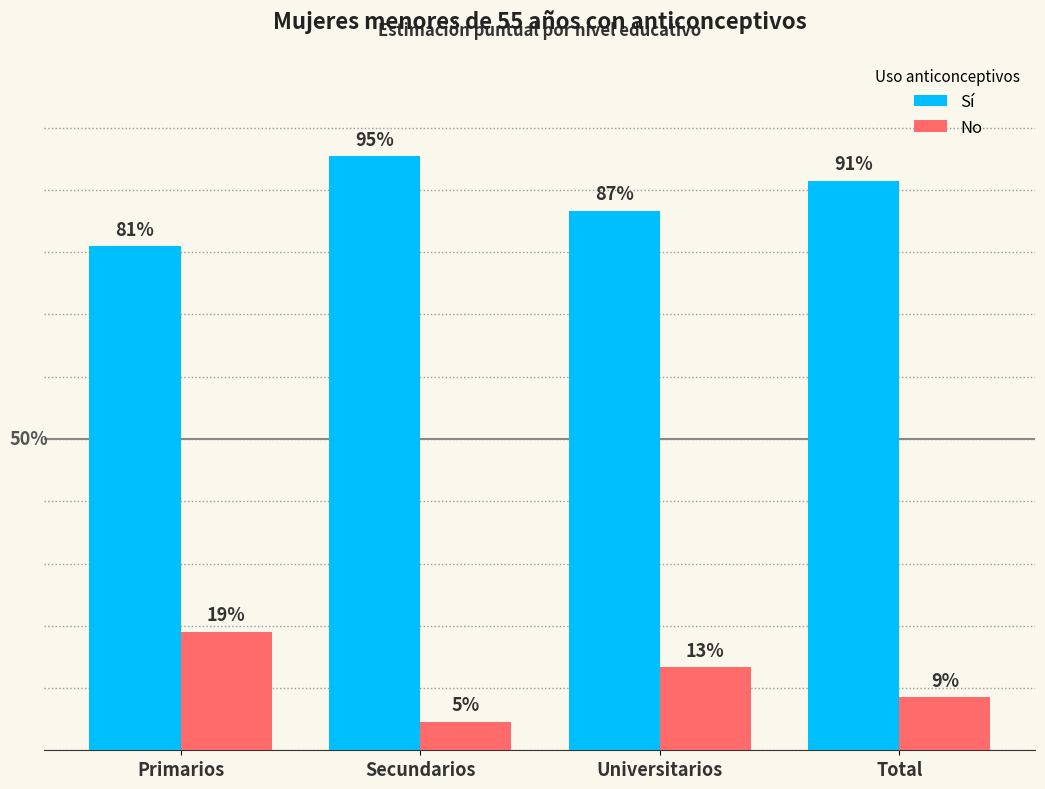

What are all the series names shown in the legend?

Sí, No